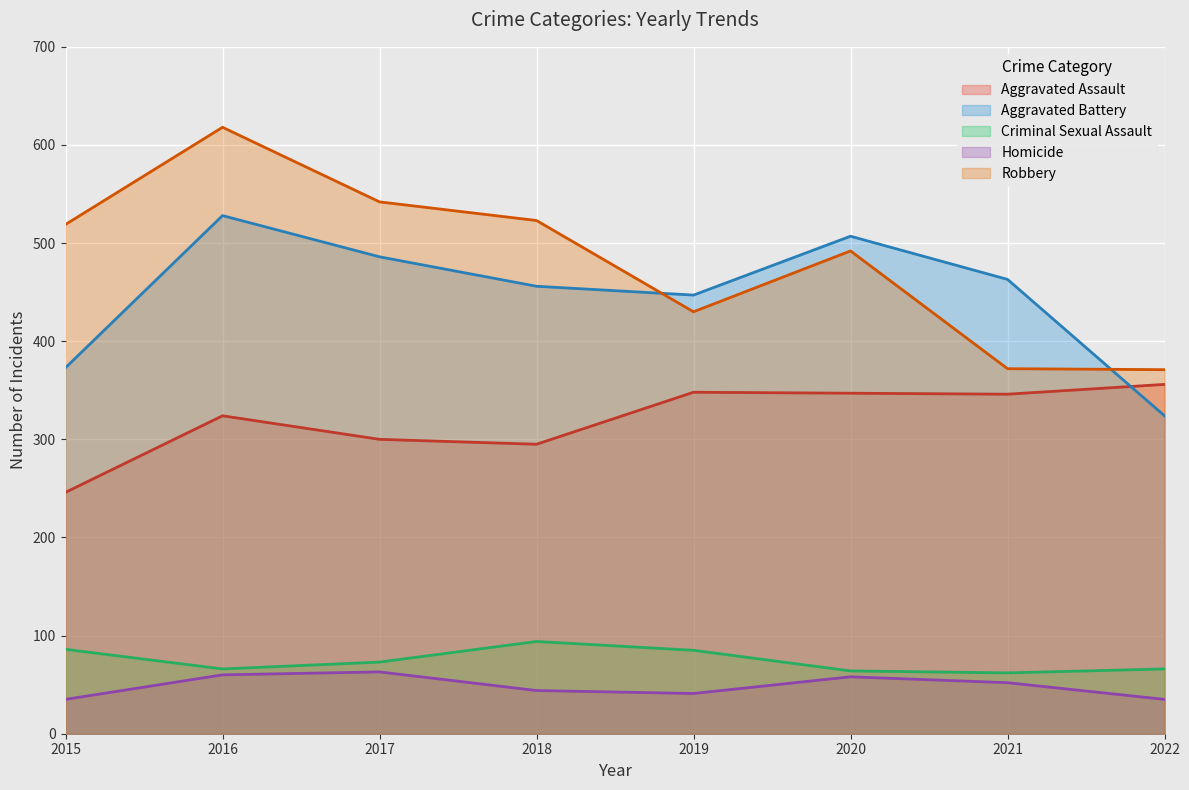

Reading right to left, transcribe all the data shown in this chart.

Aggravated Assault: 2022=356	2021=346	2020=347	2019=348	2018=295	2017=300	2016=324	2015=246
Aggravated Battery: 2022=324	2021=463	2020=507	2019=447	2018=456	2017=486	2016=528	2015=373
Criminal Sexual Assault: 2022=66	2021=62	2020=64	2019=85	2018=94	2017=73	2016=66	2015=86
Homicide: 2022=35	2021=52	2020=58	2019=41	2018=44	2017=63	2016=60	2015=35
Robbery: 2022=371	2021=372	2020=492	2019=430	2018=523	2017=542	2016=618	2015=519